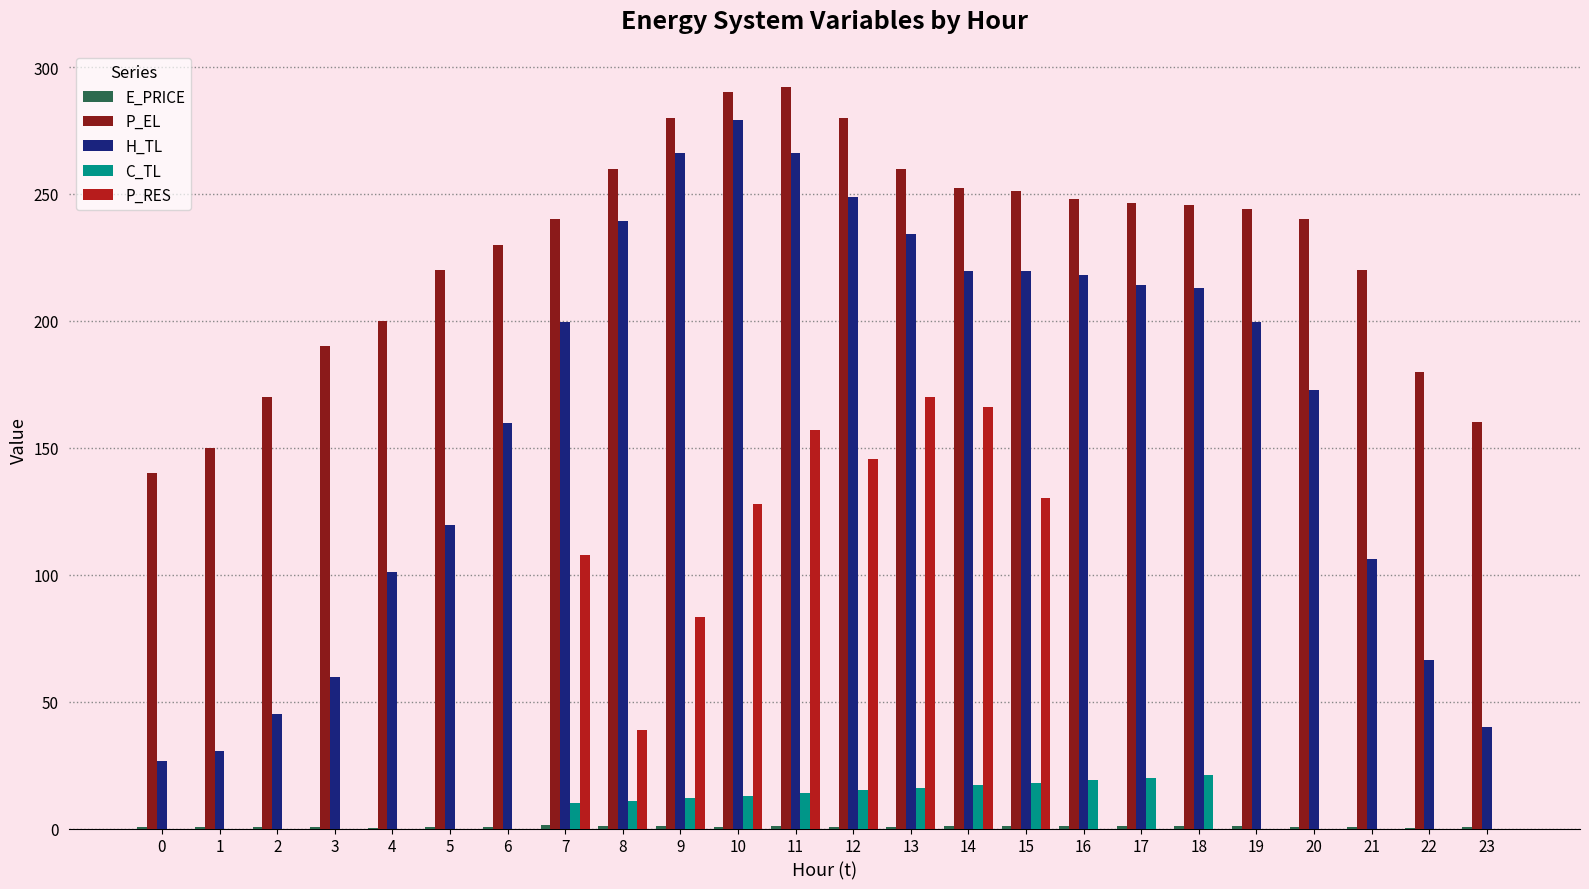

At which label is P_EL closest to 216?

21